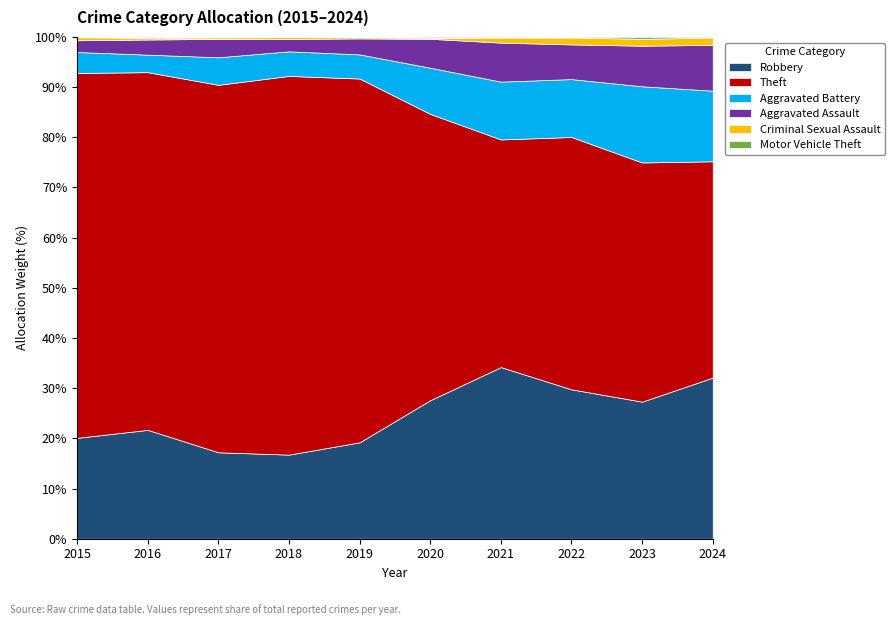

Is it true that Robbery equals 20.1 at 2015?

True